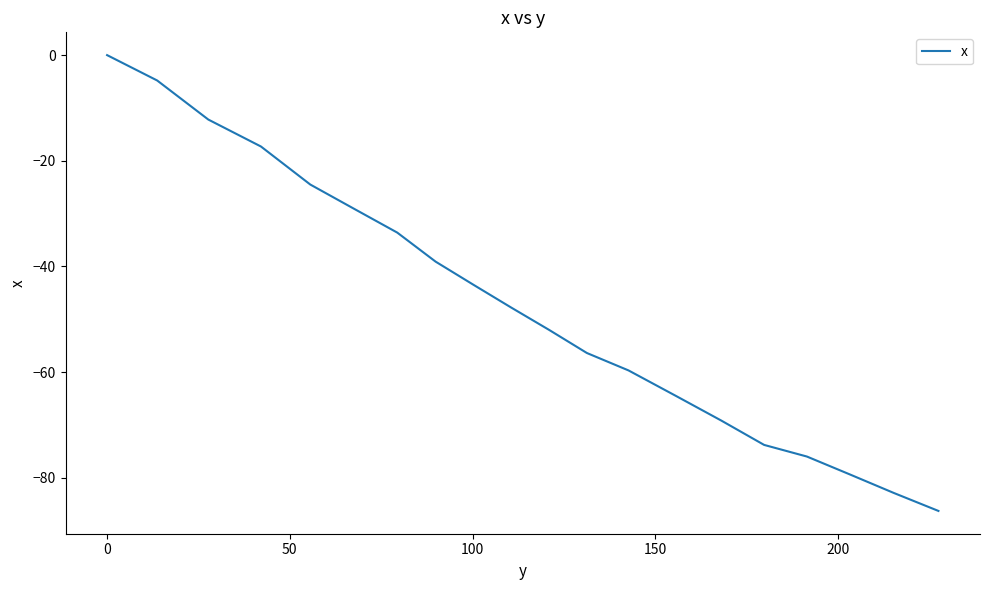

What is the difference between the maximum and minimum values?

86.3